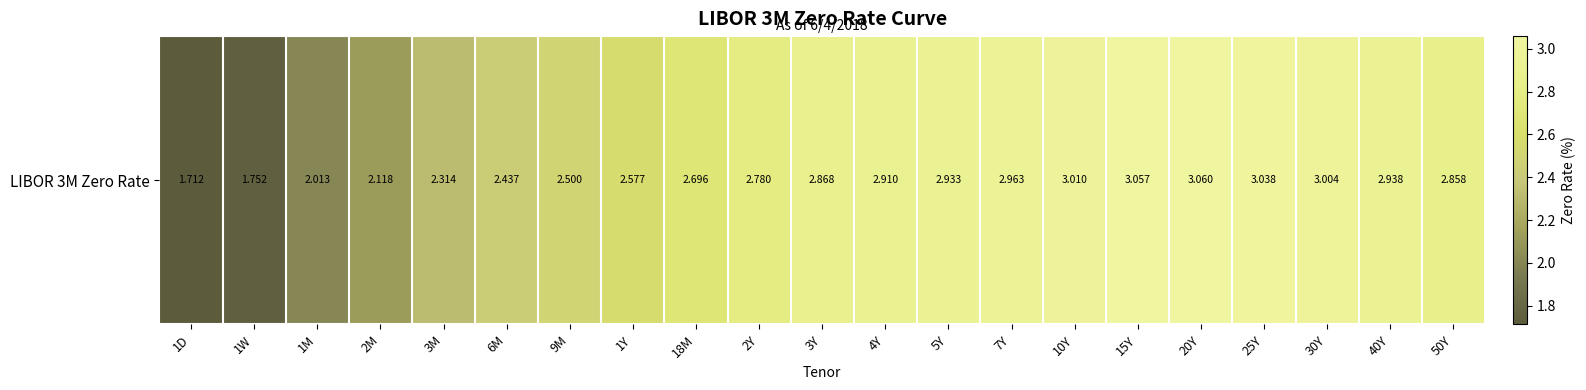

What is the maximum value shown in the chart?

3.1